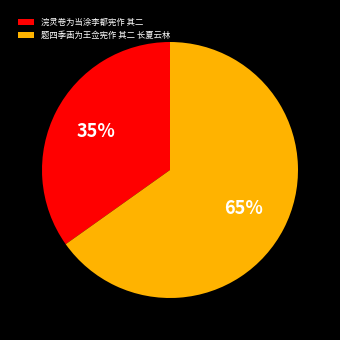

The 题四季画为王佥宪作 其二 长夏云林 slice represents 65% of the pie. True or false?

True